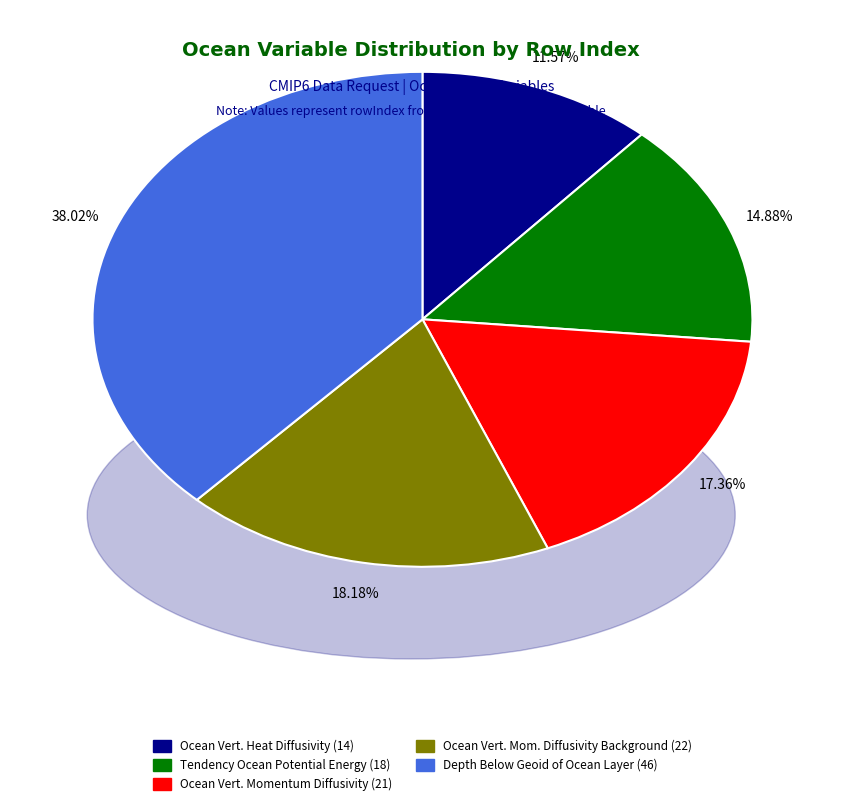

How many segments does this pie chart have?

5